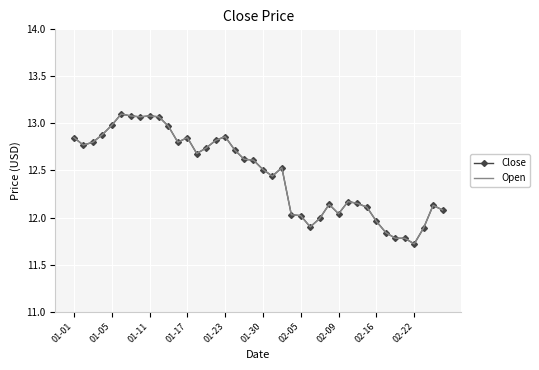

Where is Open nearest to the value 12?

26